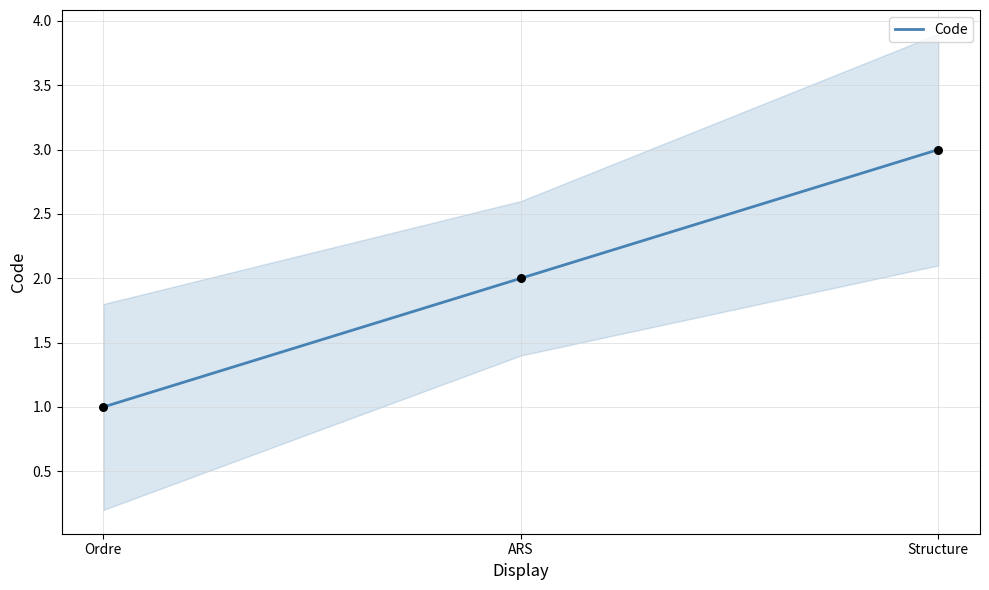

Approximately how many times larger is the value at Ordre compared to ARS?

0.5